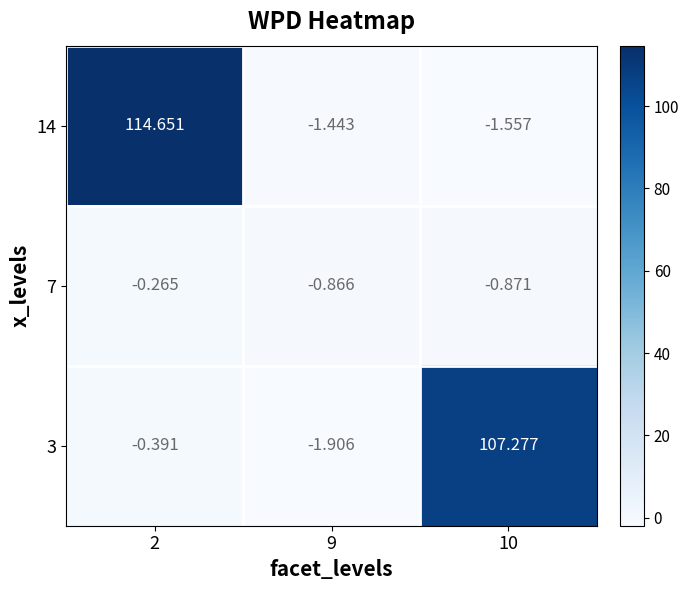

How many categories are shown in the chart?

3